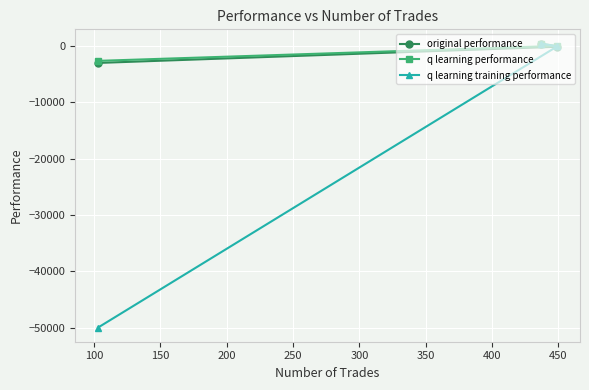

Reading left to right, list all the values displayed in this chart.

original performance: 347.2	-98.5	-2972.6
q learning performance: 425.9	51.8	-2605.1
q learning training performance: 476.0	-48.3	-50000.0